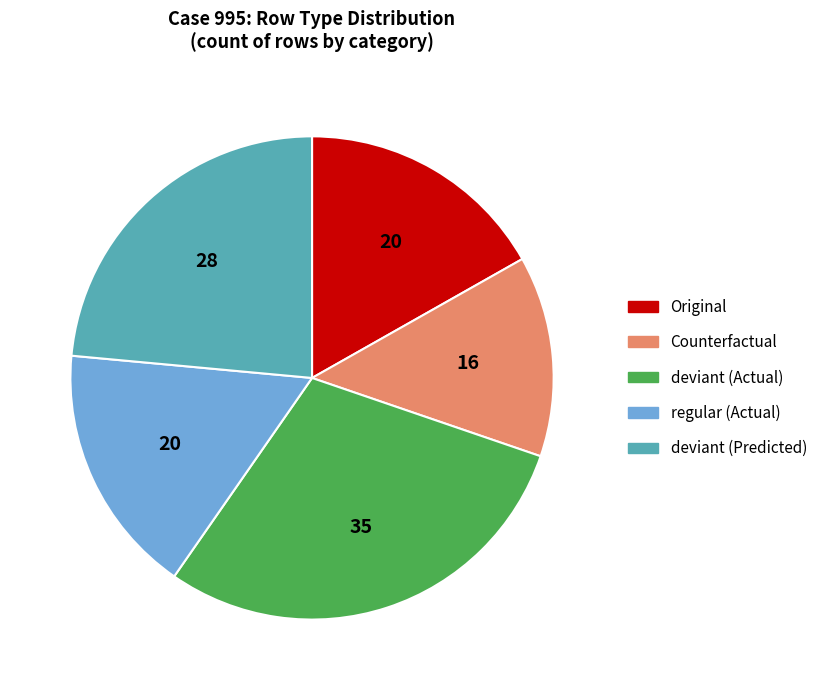

Is there a majority slice in this chart?

No